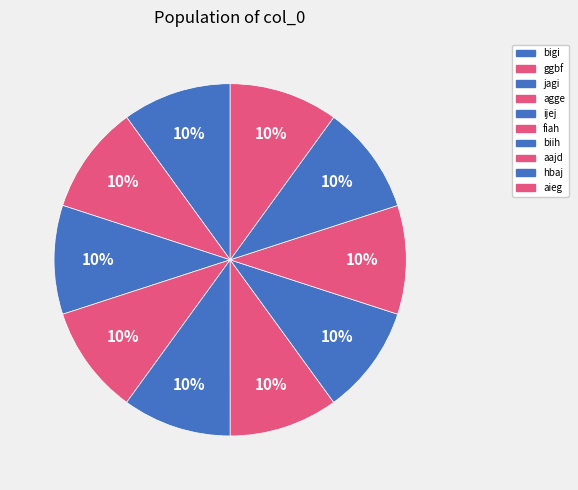

Is there a majority slice in this chart?

No